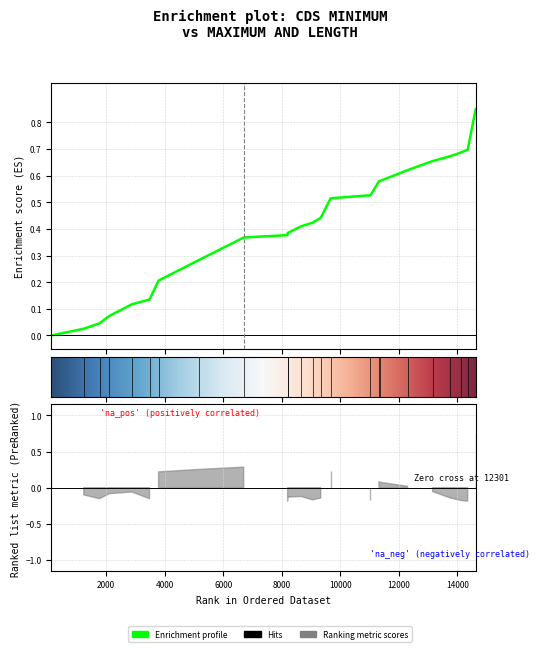

How many series are shown in this chart?

1